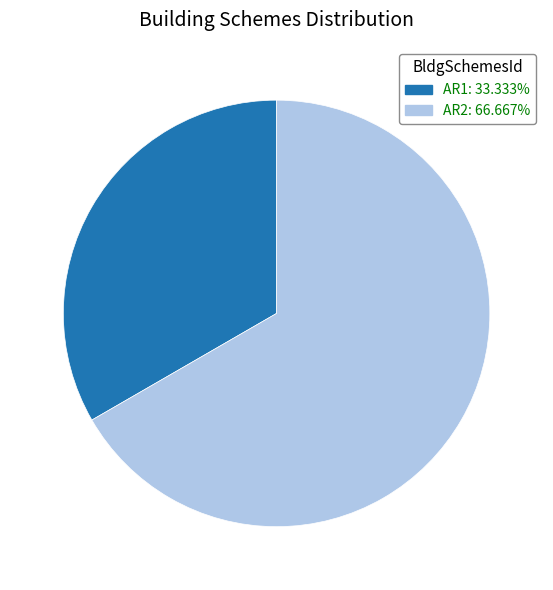

Is the sum of AR2: 66.667% and AR1: 33.333% greater than half?

Yes